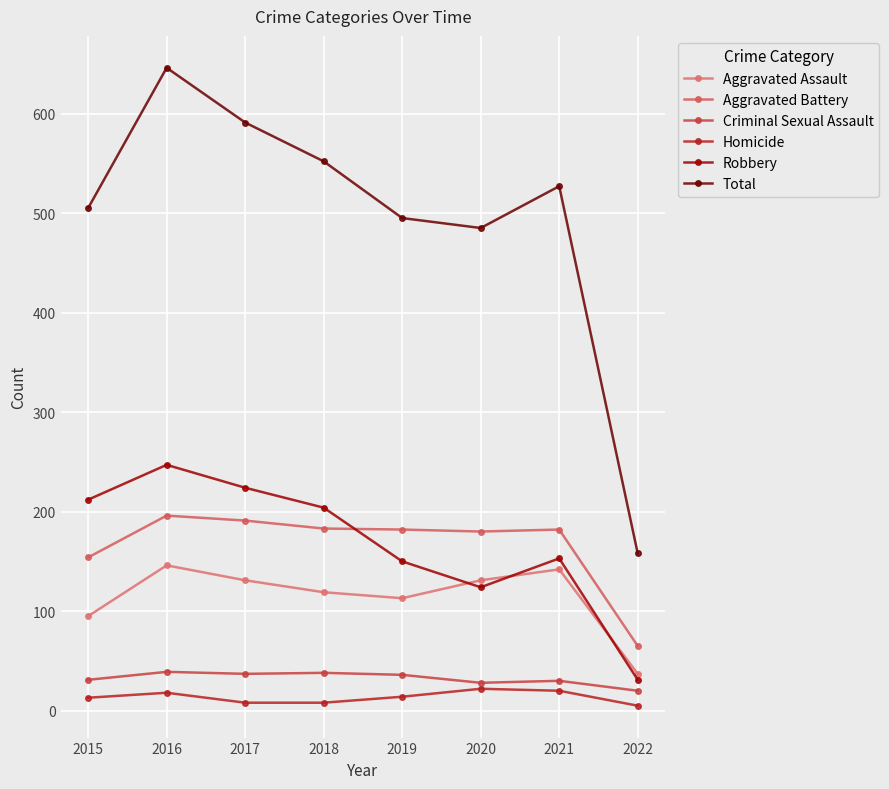

What is the value of the Aggravated Assault point at the 7th from the left?

142